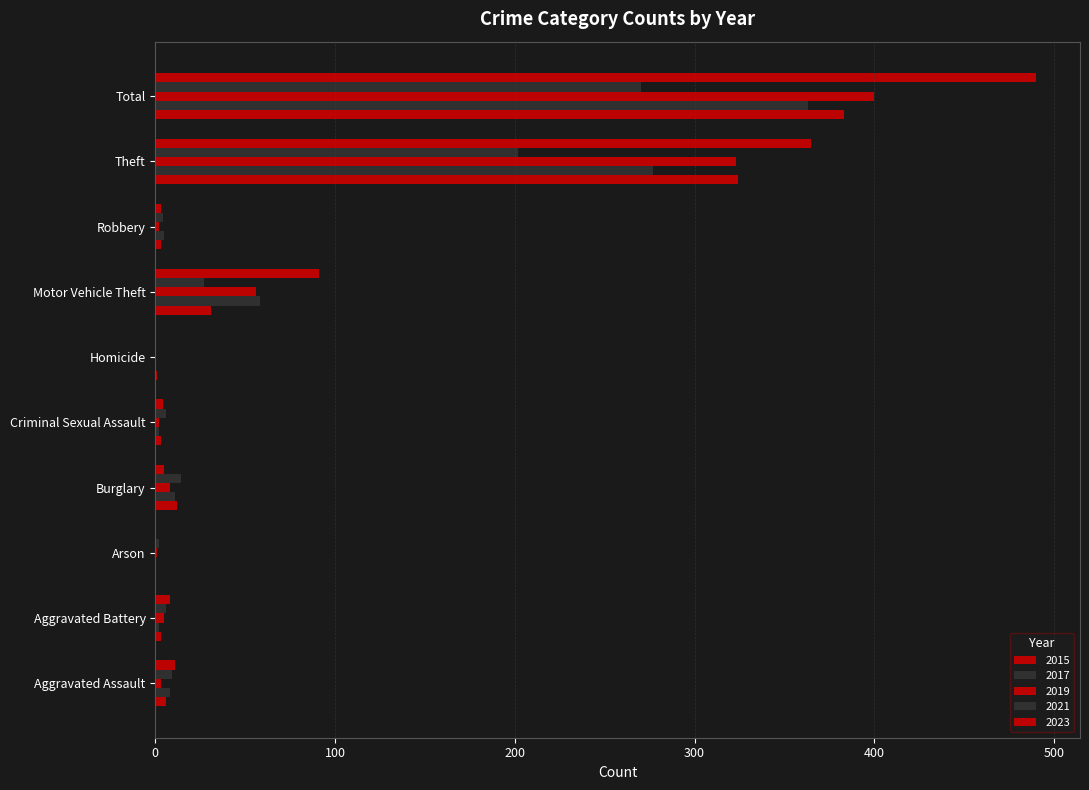

At which category is the sum across all series the highest?

Total